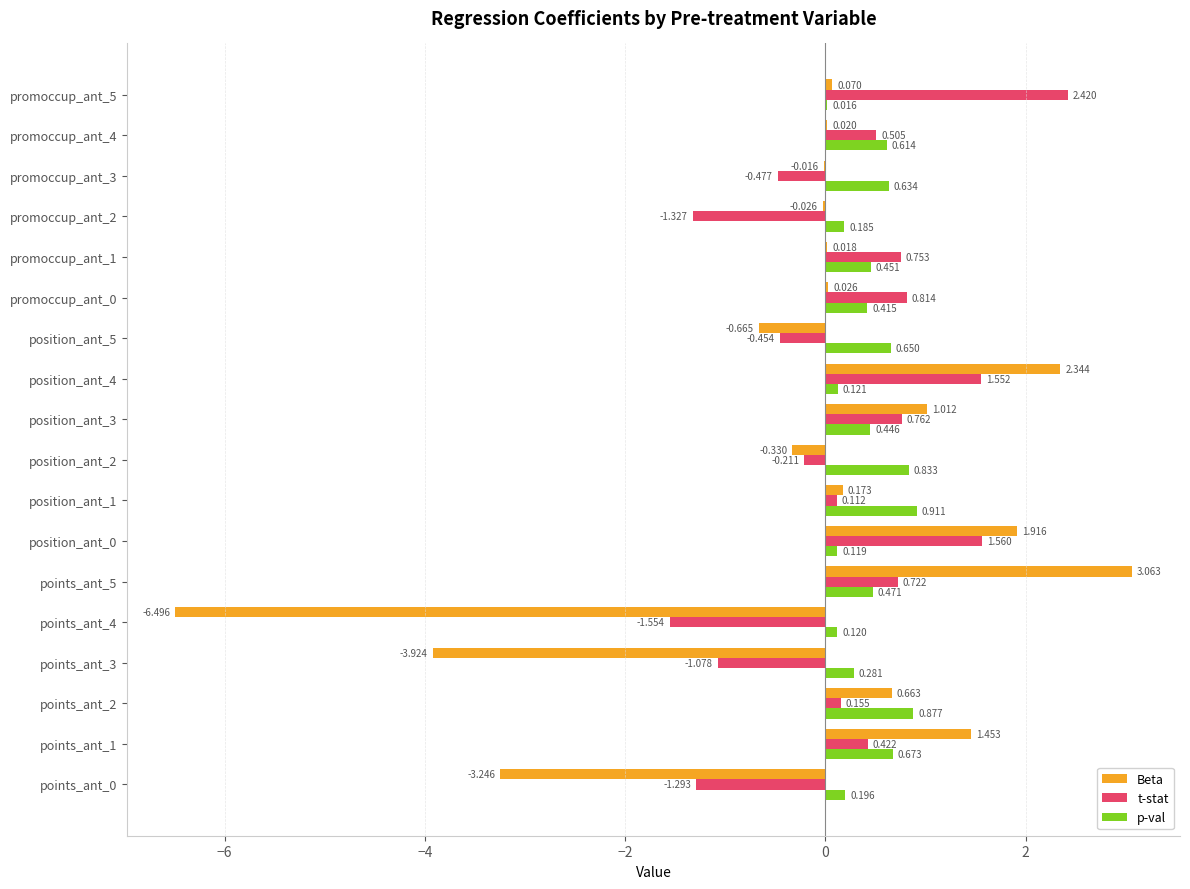

At which category is the sum across all series the highest?

points_ant_5